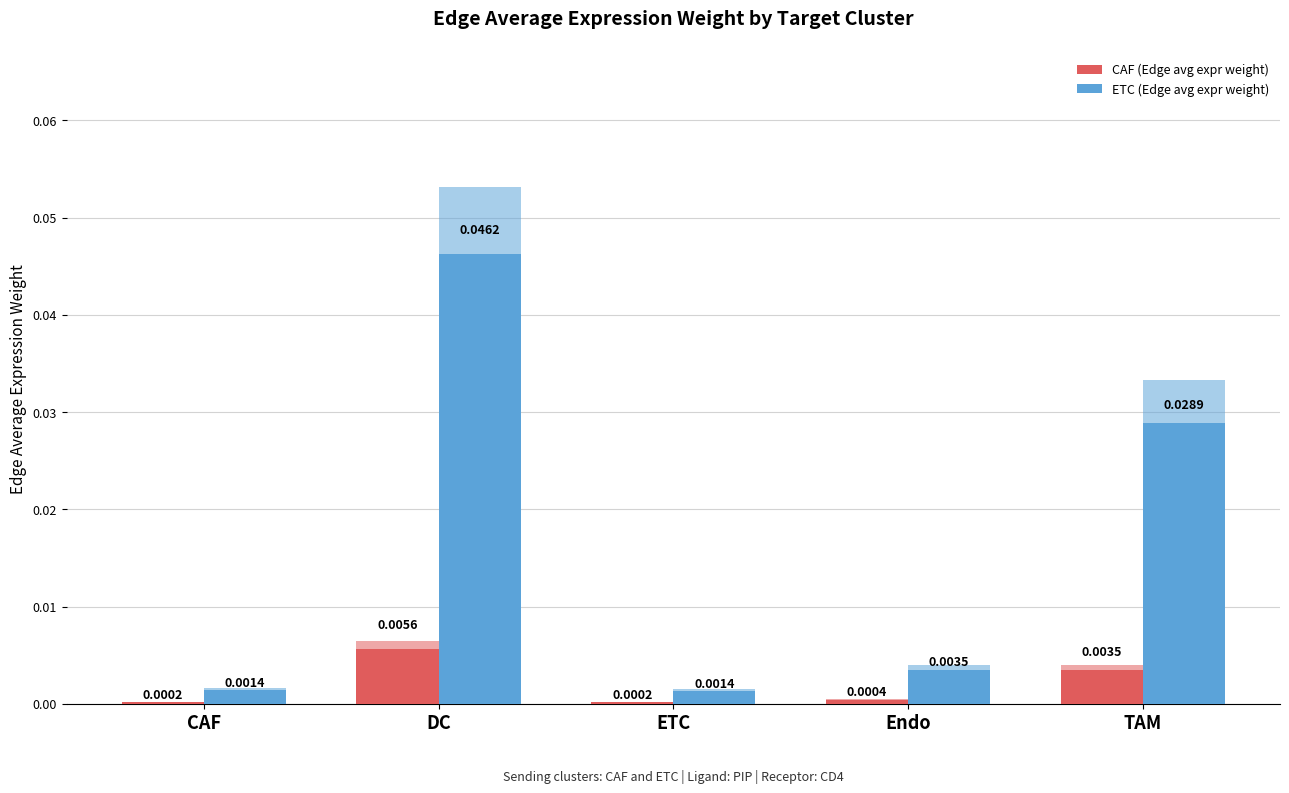

Which series has the largest range (max minus min)?

ETC (Edge avg expr weight)